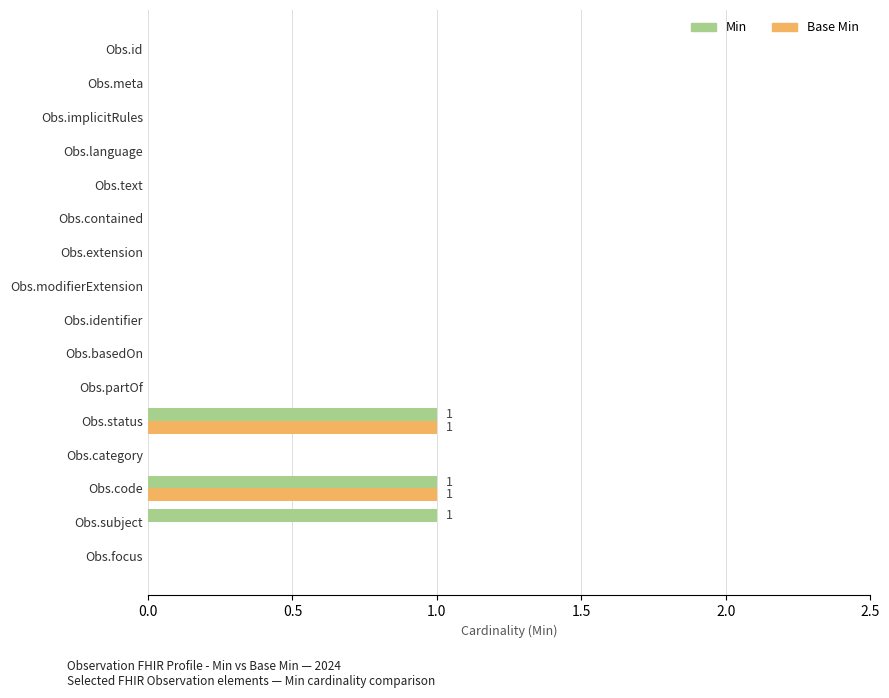

Is it true that Min equals 0 at Obs.basedOn?

True